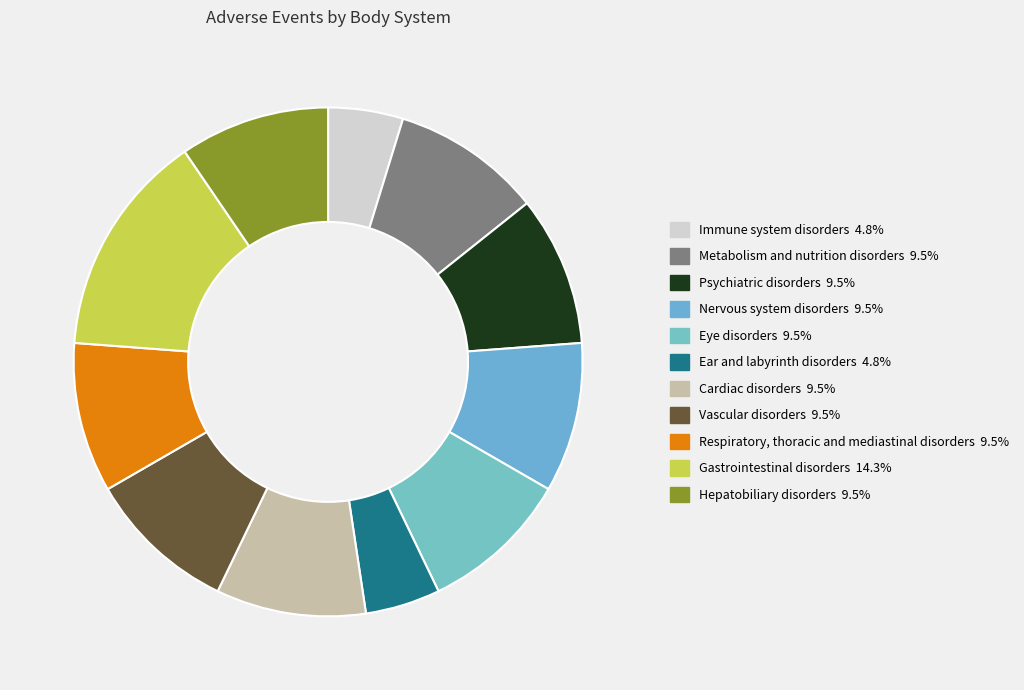

Which has a higher value, Respiratory, thoracic and mediastinal disorders or Psychiatric disorders?

Respiratory, thoracic and mediastinal disorders